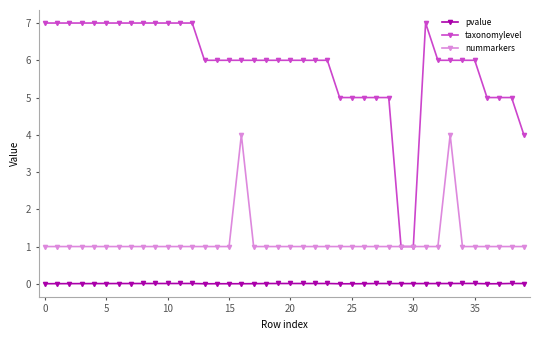

Rank the series by their average value, from lowest to highest.

pvalue, nummarkers, taxonomylevel